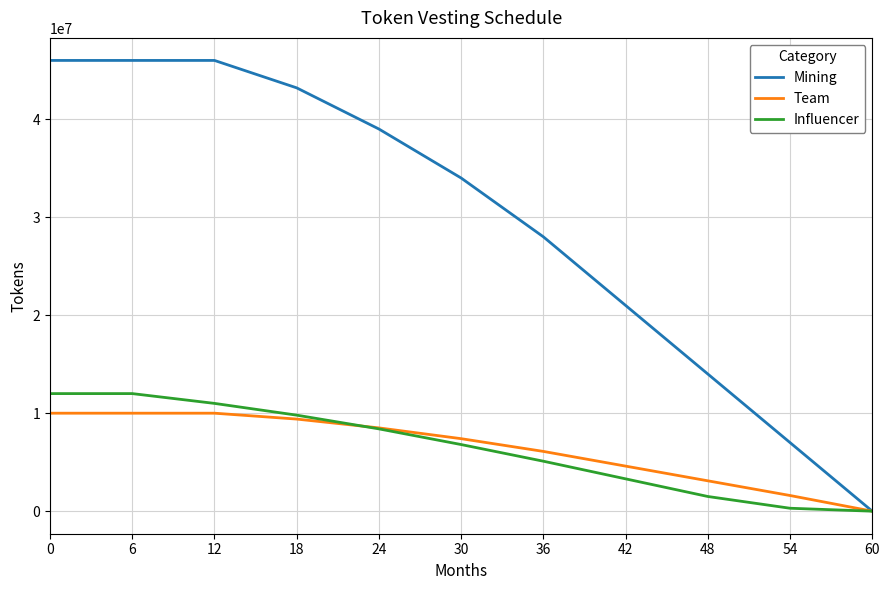

What is the difference between the Mining values at 60 and 48?

14000000